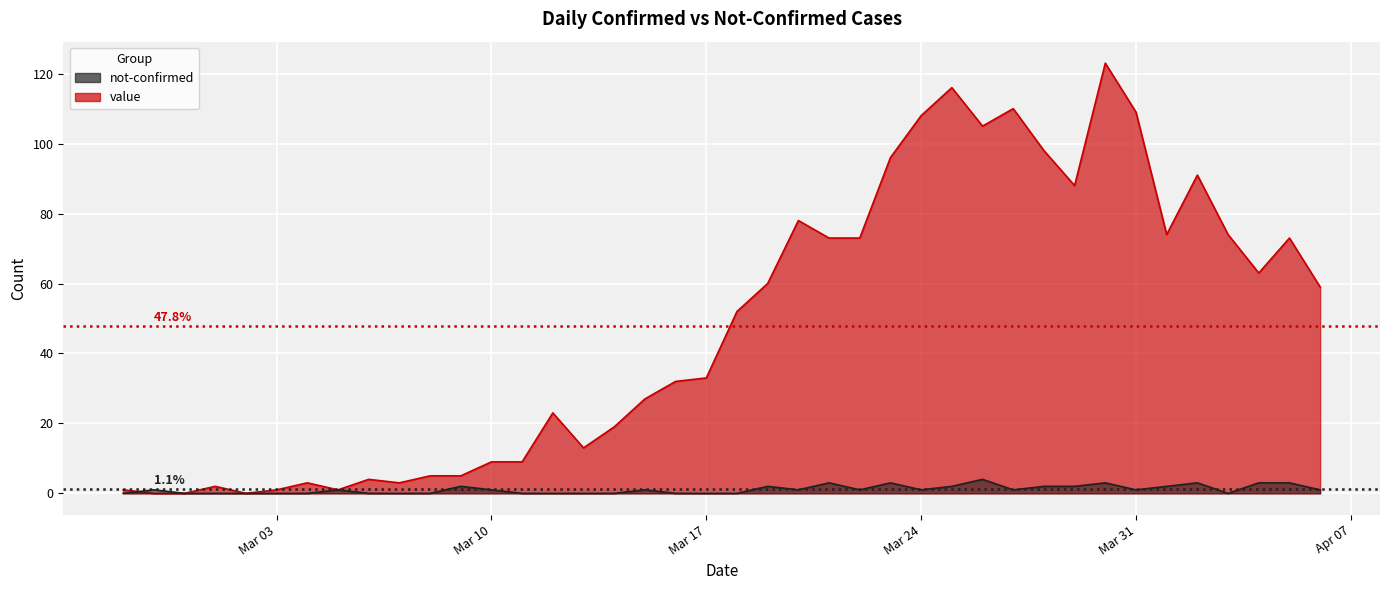

How many data points in not-confirmed are above 1?

13